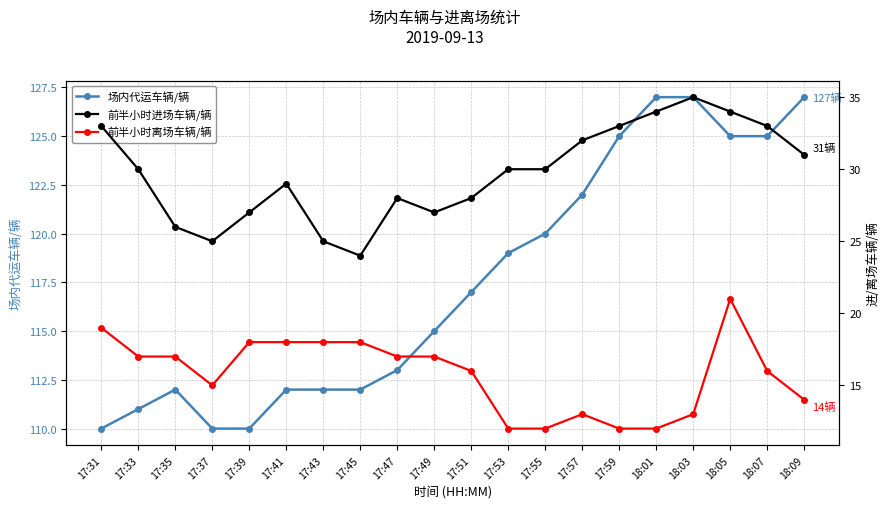

True or false: 场内代运车辆/辆 has more than 2 points higher than both neighbors.

False